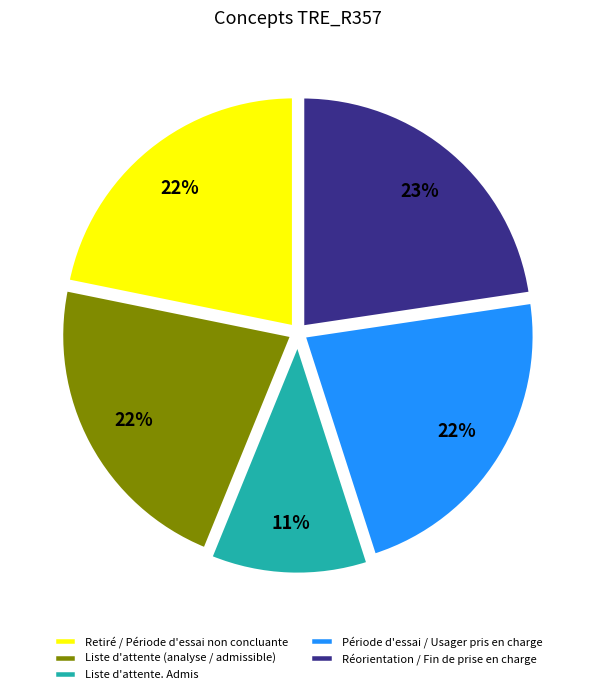

To the nearest percent, what percentage of the pie is Retiré / Période d'essai non concluante?

22%